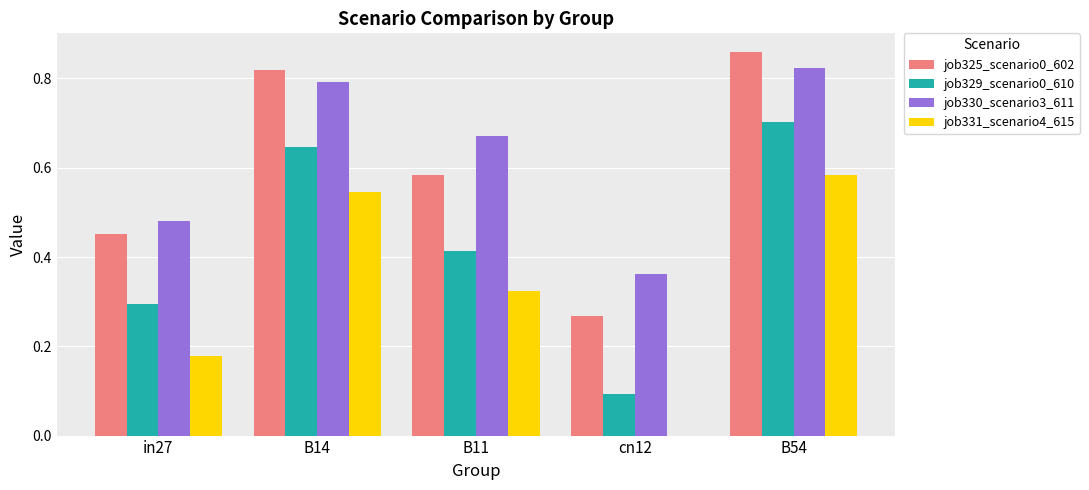

At which label does job331_scenario4_615 reach its peak?

B54